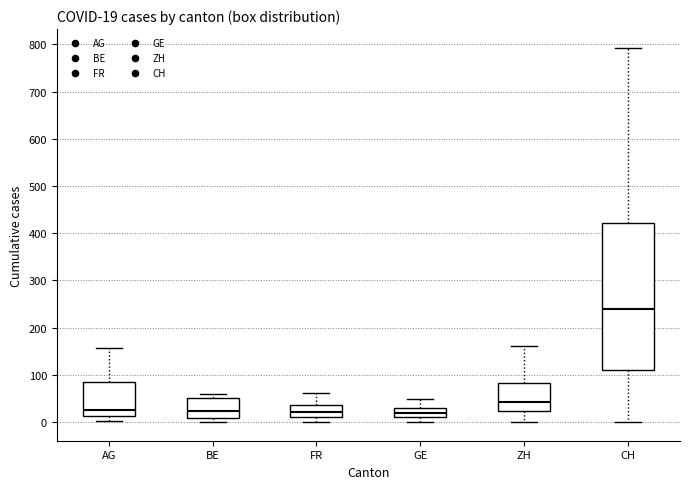

Which box has the highest median line?

CH